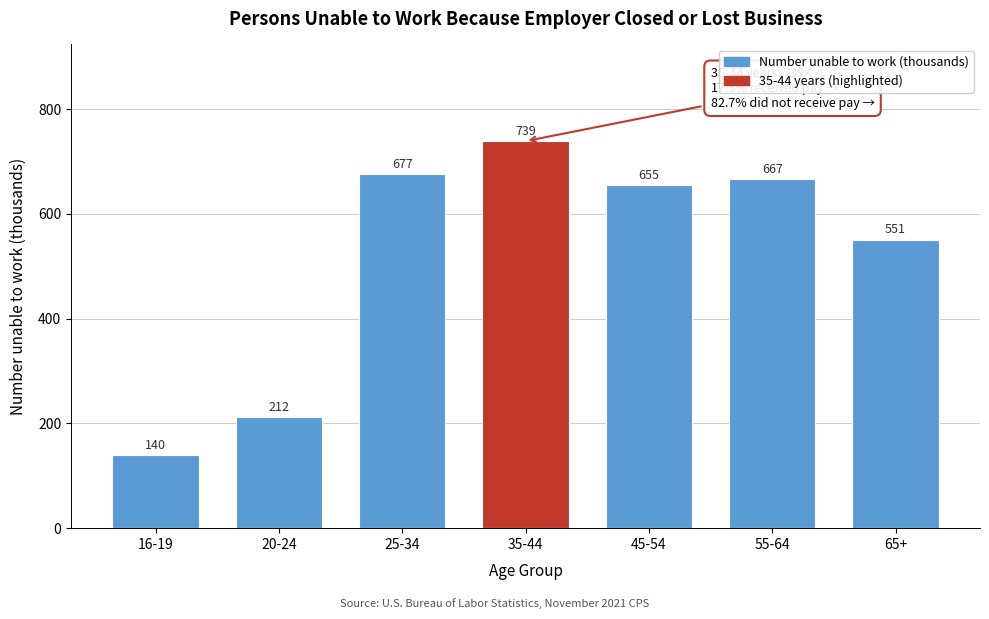

Reading left to right, list all the values displayed in this chart.

16-19=140	20-24=212	25-34=677	35-44=739	45-54=655	55-64=667	65+=551